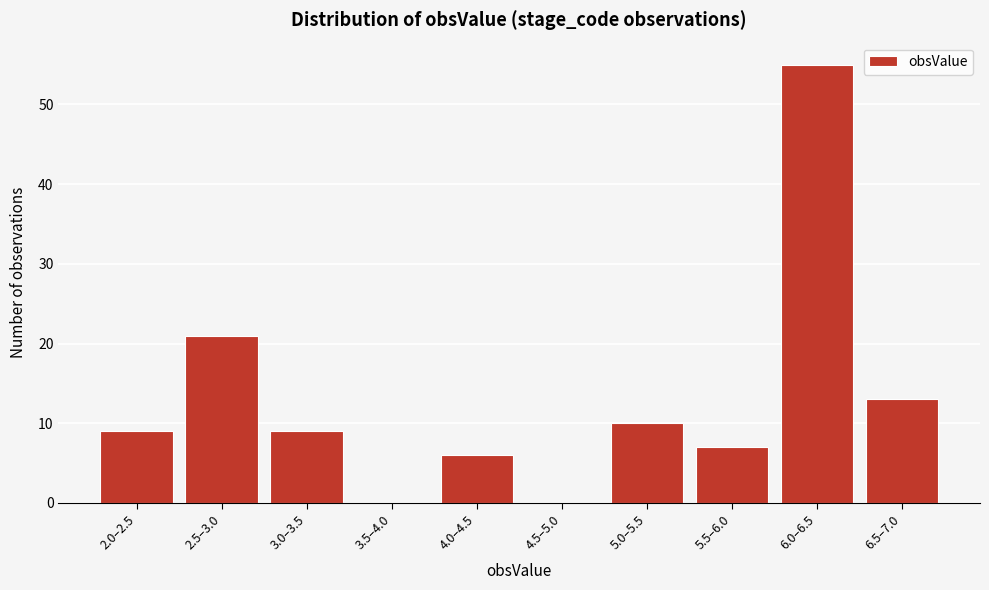

Reading right to left, list all the values displayed in this chart.

6.5–7.0=13	6.0–6.5=55	5.5–6.0=7	5.0–5.5=10	4.5–5.0=0	4.0–4.5=6	3.5–4.0=0	3.0–3.5=9	2.5–3.0=21	2.0–2.5=9